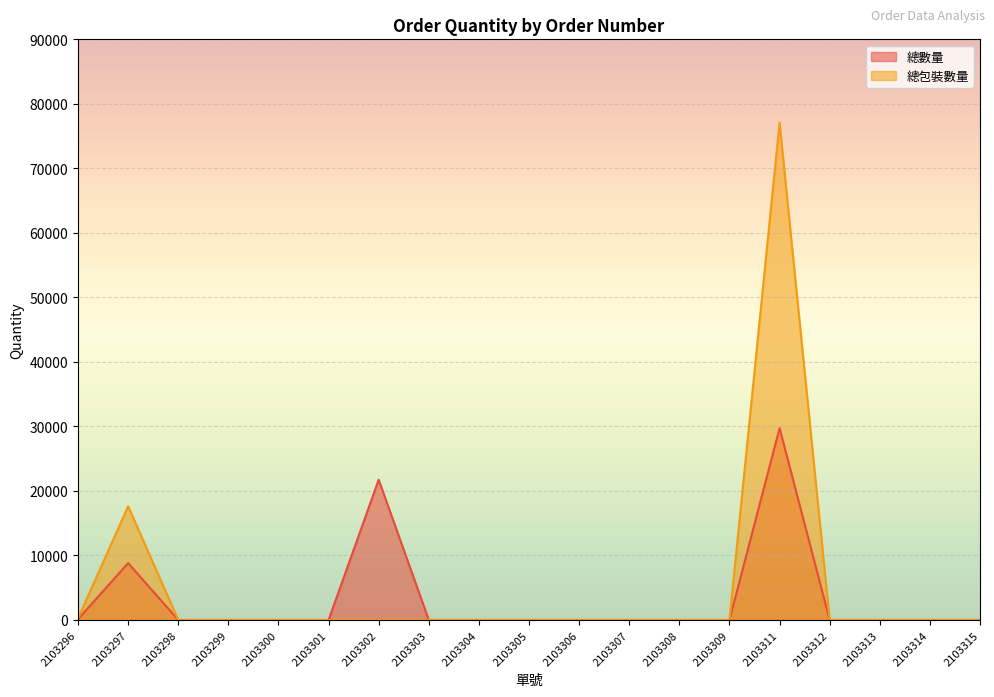

Reading left to right, extract all data points from this chart.

總數量: 120	8817	0	0	0	0	21743	0	0	0	0	0	0	0	29738	0	0	0	0
總包裝數量: 240	17634	0	0	0	0	0	0	0	0	0	0	0	0	77082	0	0	0	0